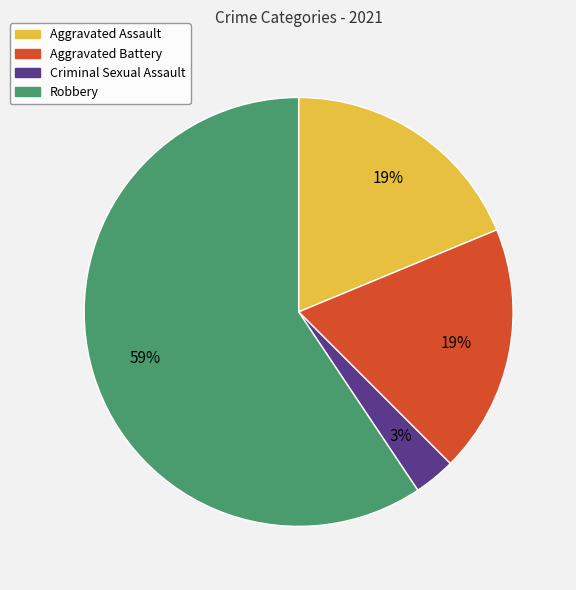

What percentage is the Aggravated Assault slice, to the nearest percent?

19%